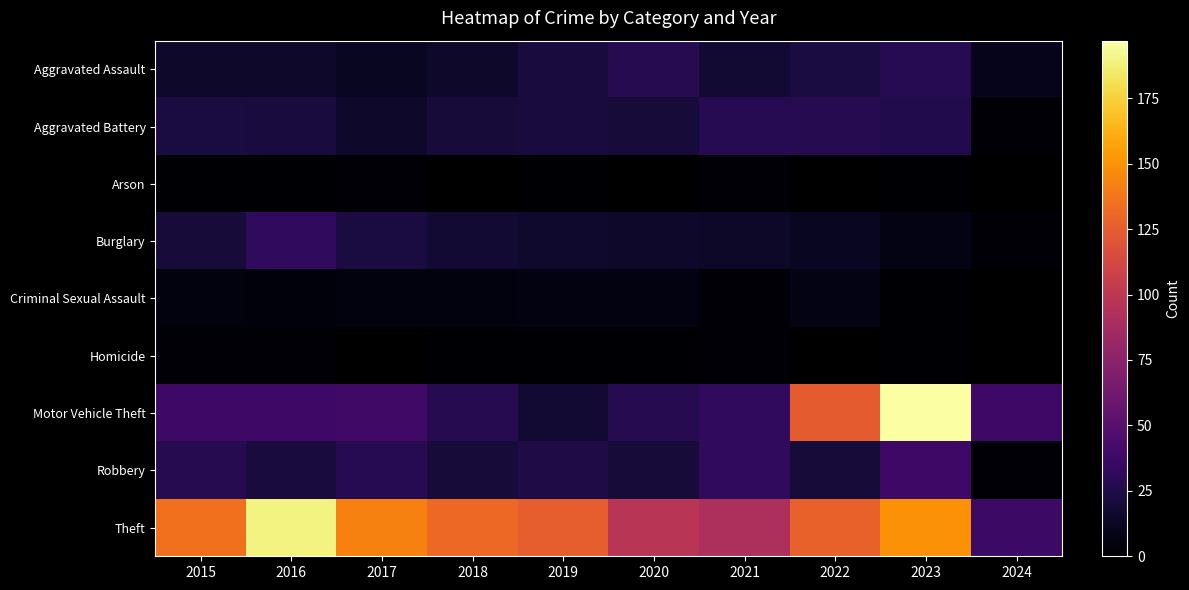

Rank the categories by Motor Vehicle Theft value from lowest to highest.

2019, 2018, 2020, 2021, 2015, 2016, 2024, 2017, 2022, 2023